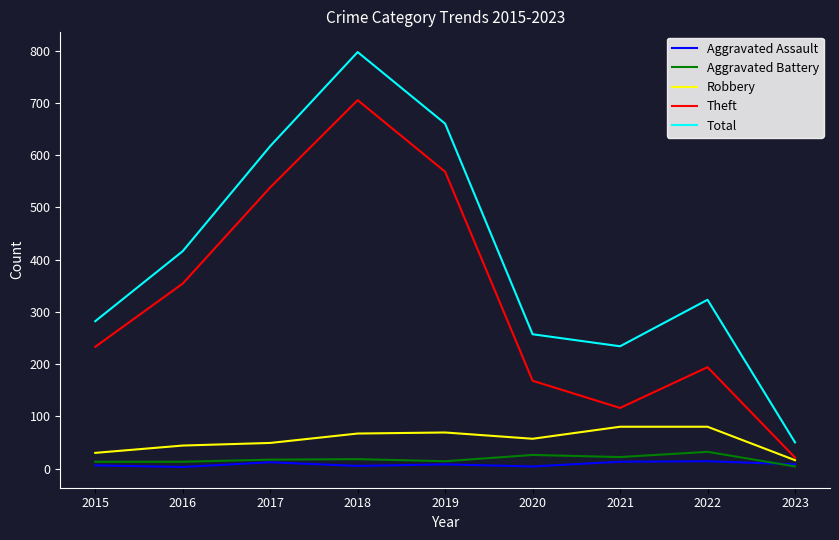

What is the total value across all series at 2019?

1319